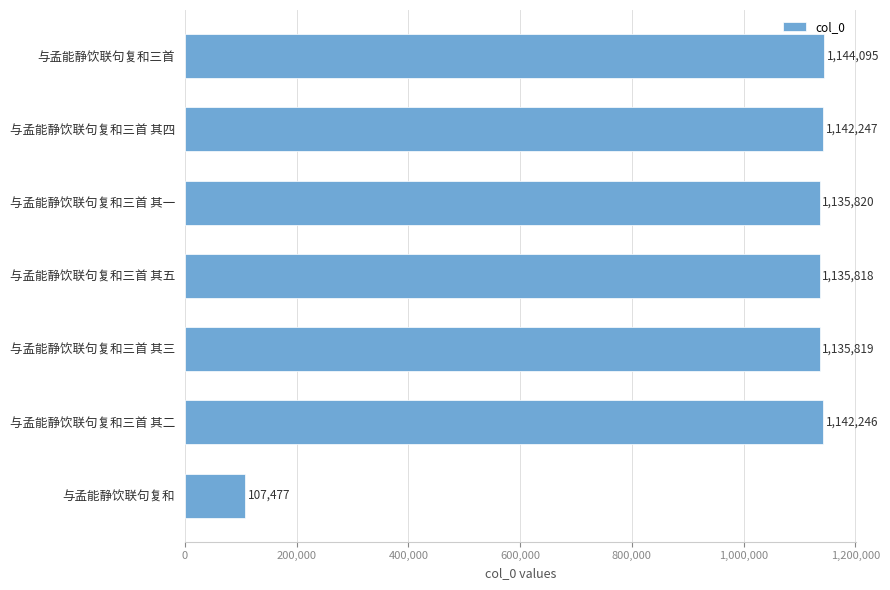

What is the smallest value displayed?

107477